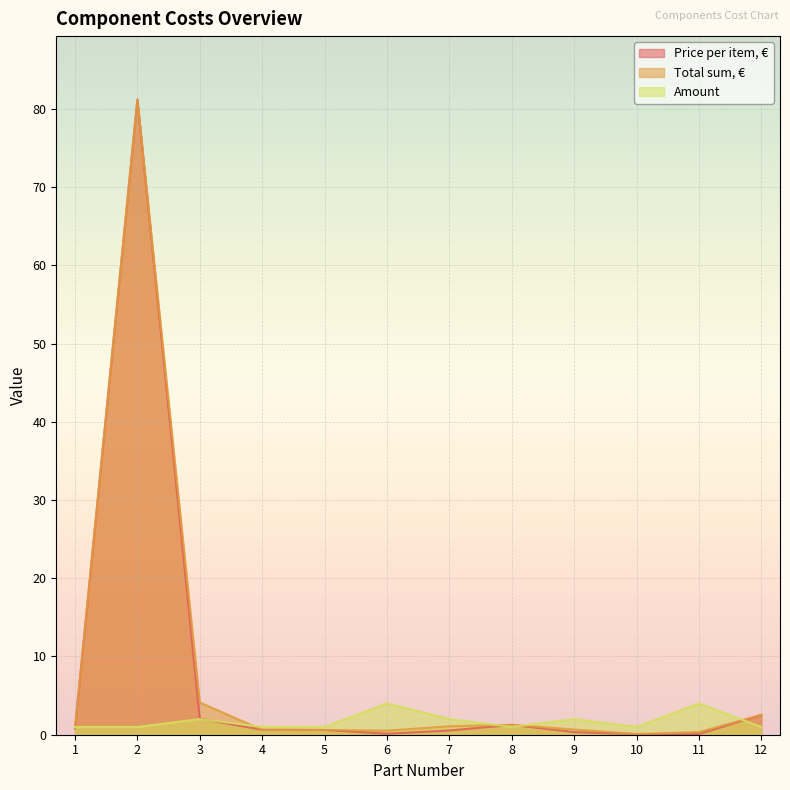

Rank the series by their maximum value, from lowest to highest.

Amount, Price per item, €, Total sum, €